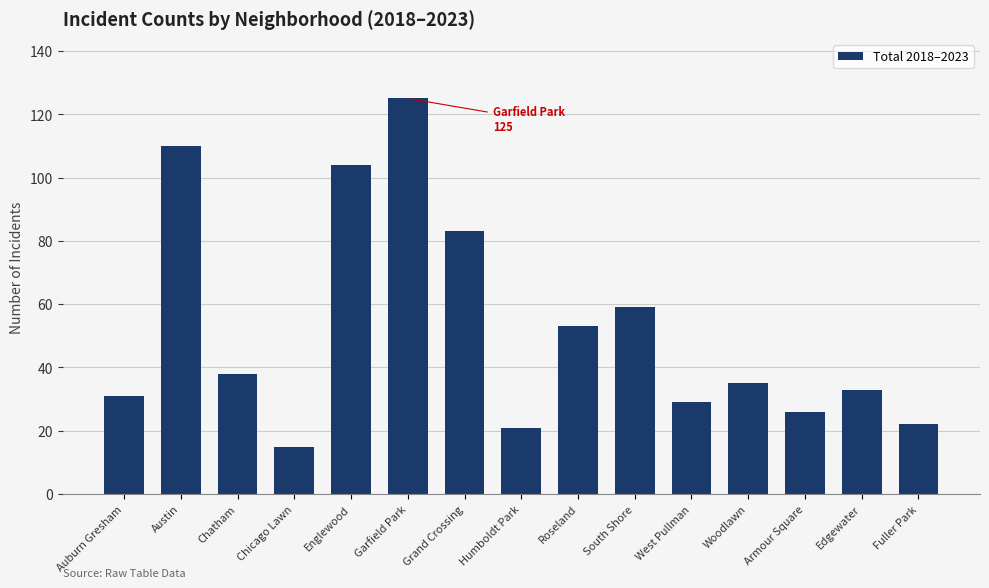

What is the approximate value at Garfield Park?

125